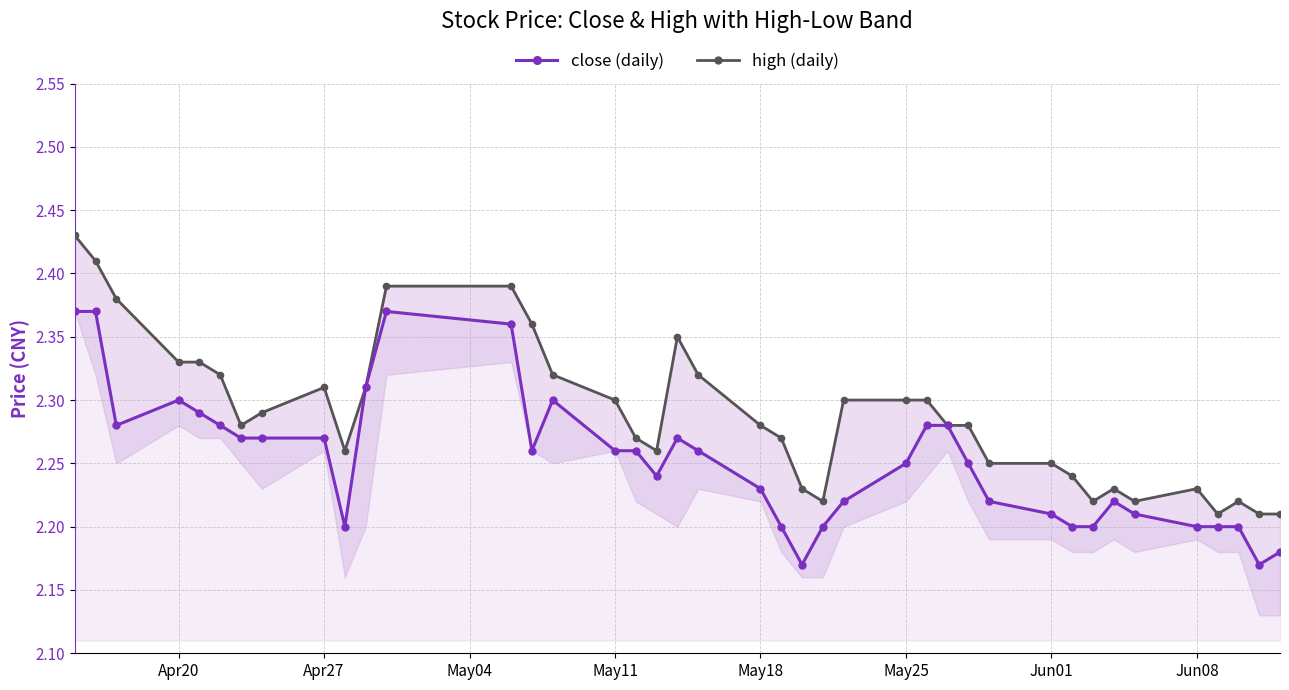

How many close (daily) values are between 2 and 3?

40